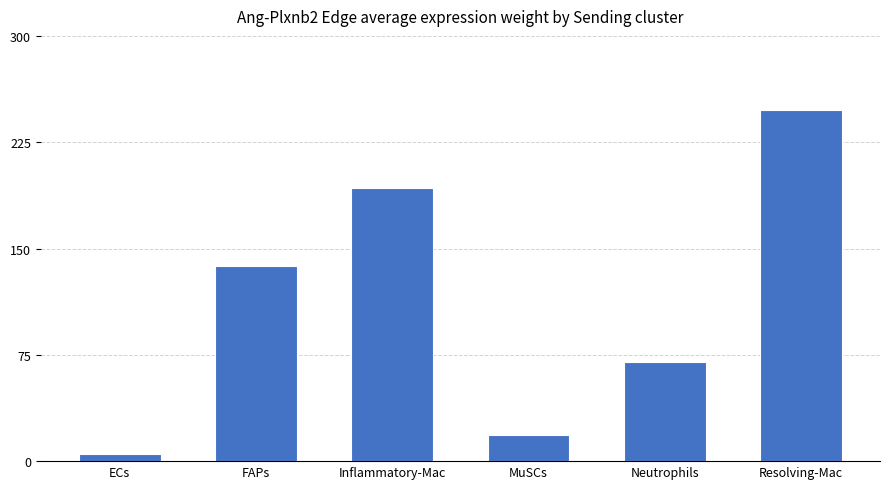

Reading left to right, extract all data points from this chart.

ECs=4.9	FAPs=137.7	Inflammatory-Mac=192.4	MuSCs=18.5	Neutrophils=70.2	Resolving-Mac=247.4